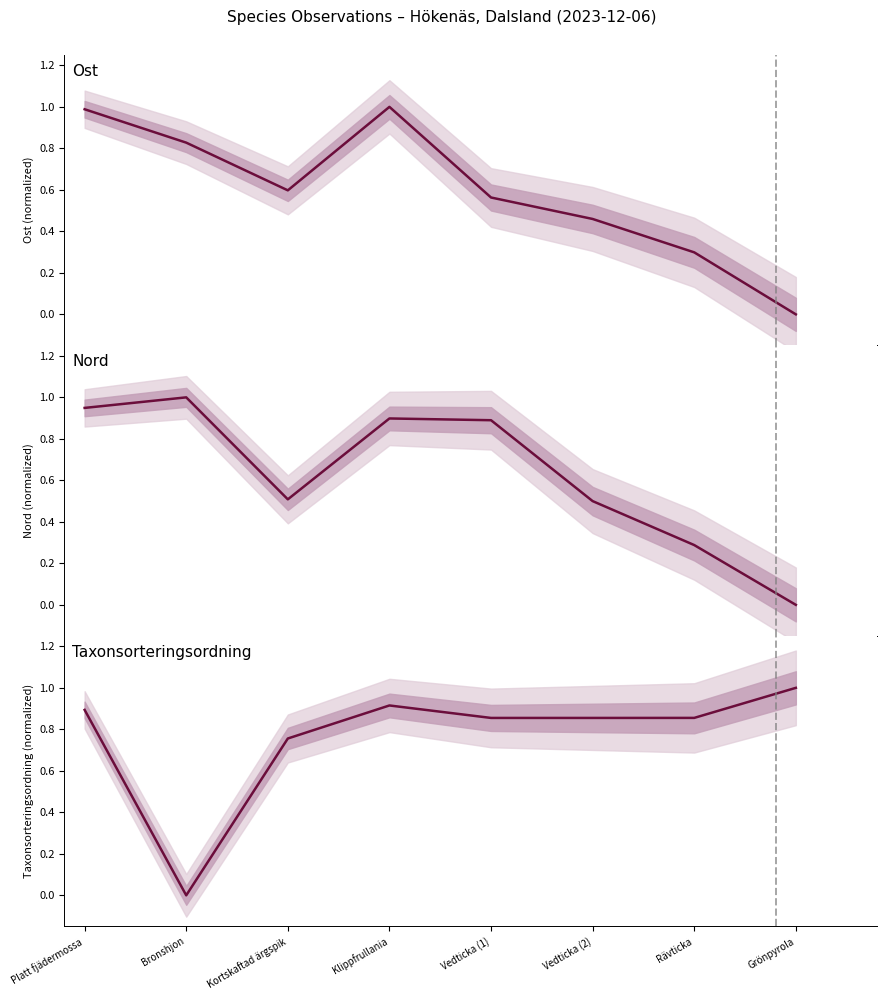

How many intersections are there between Nord and Taxonsorteringsordning?

3